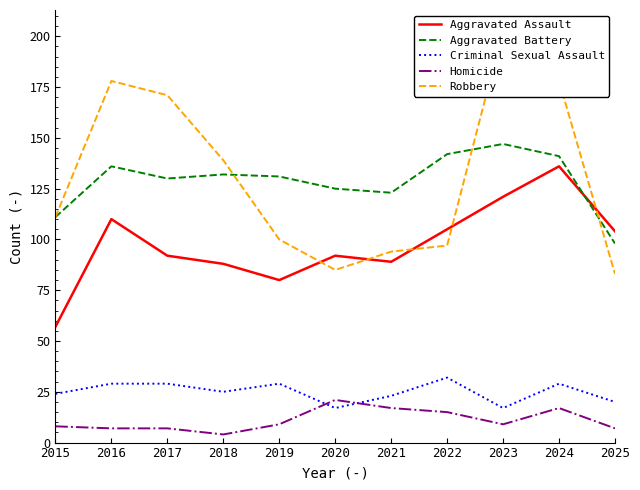

Count the number of categories in the chart.

11